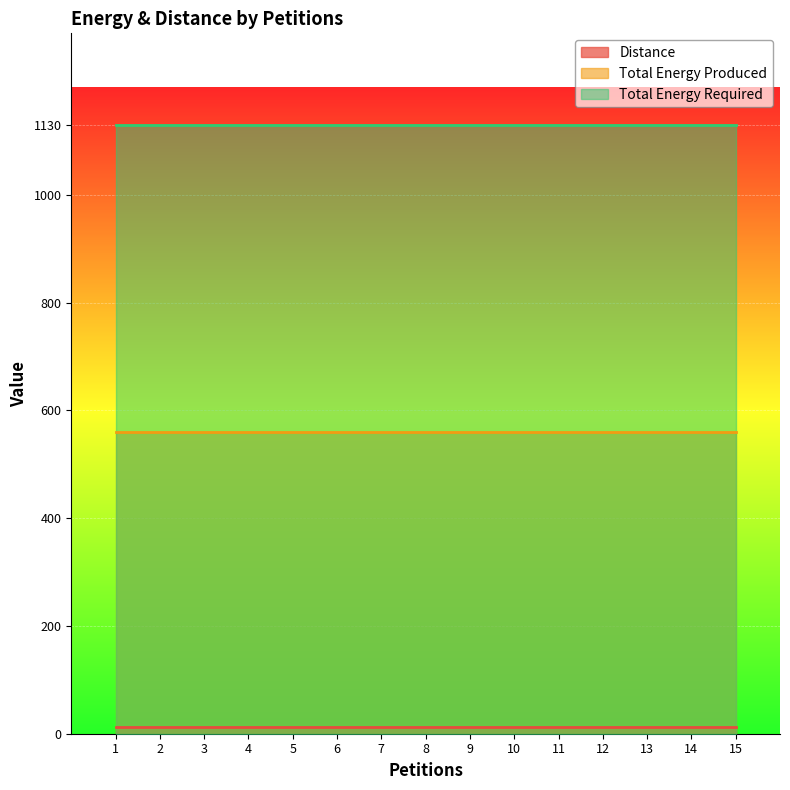

What is the highest value of the Distance series?

12